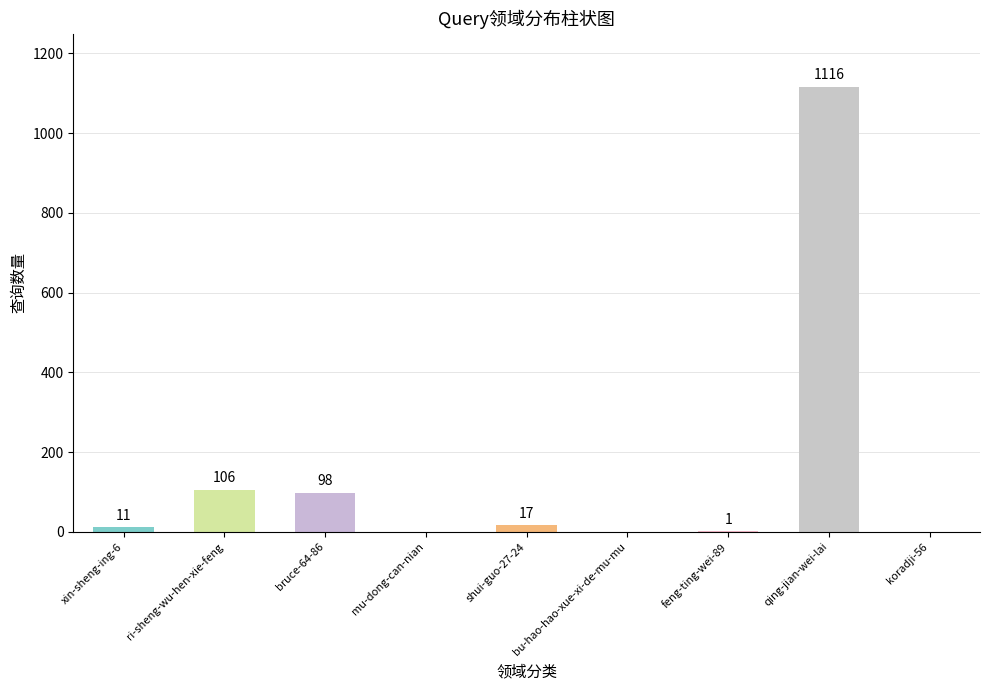

Are the bars grouped side by side (vs. stacked)?

No